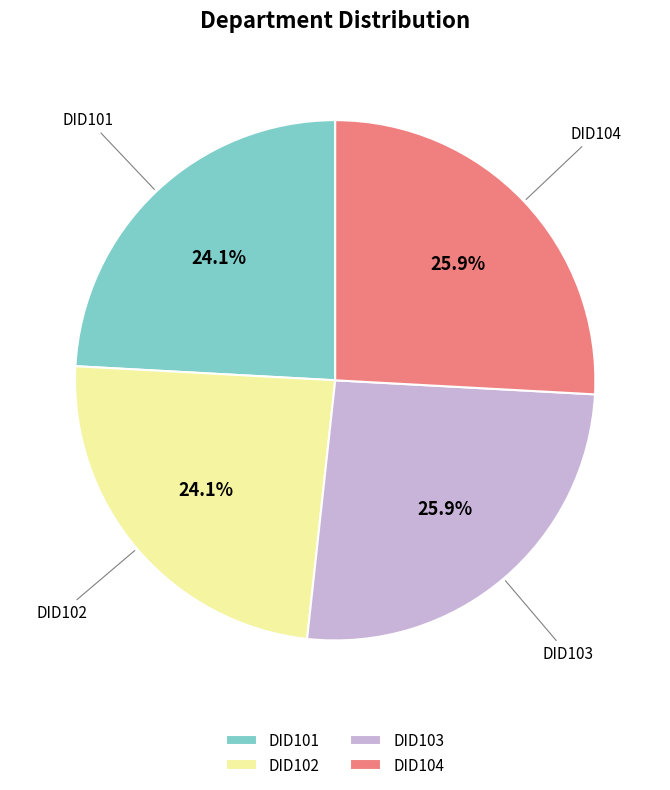

What percentage is the DID104 slice, to the nearest percent?

26%